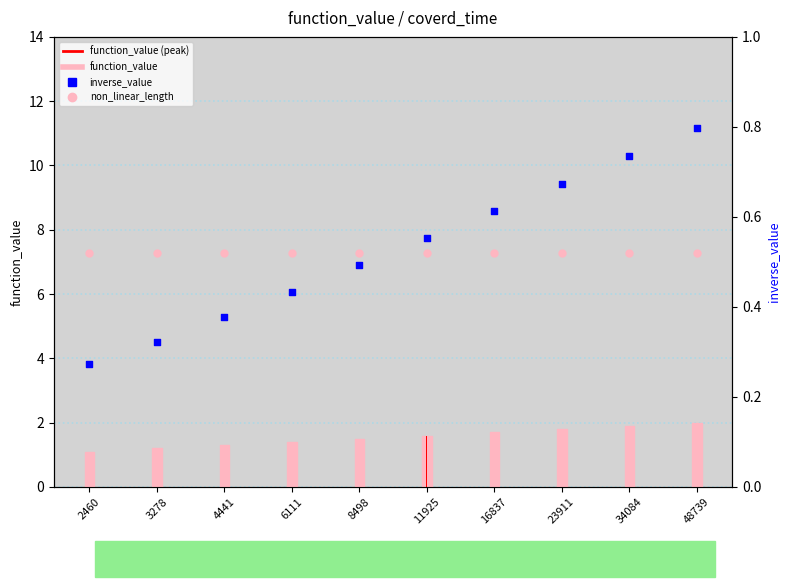

Which series has the largest total across all categories?

function_value